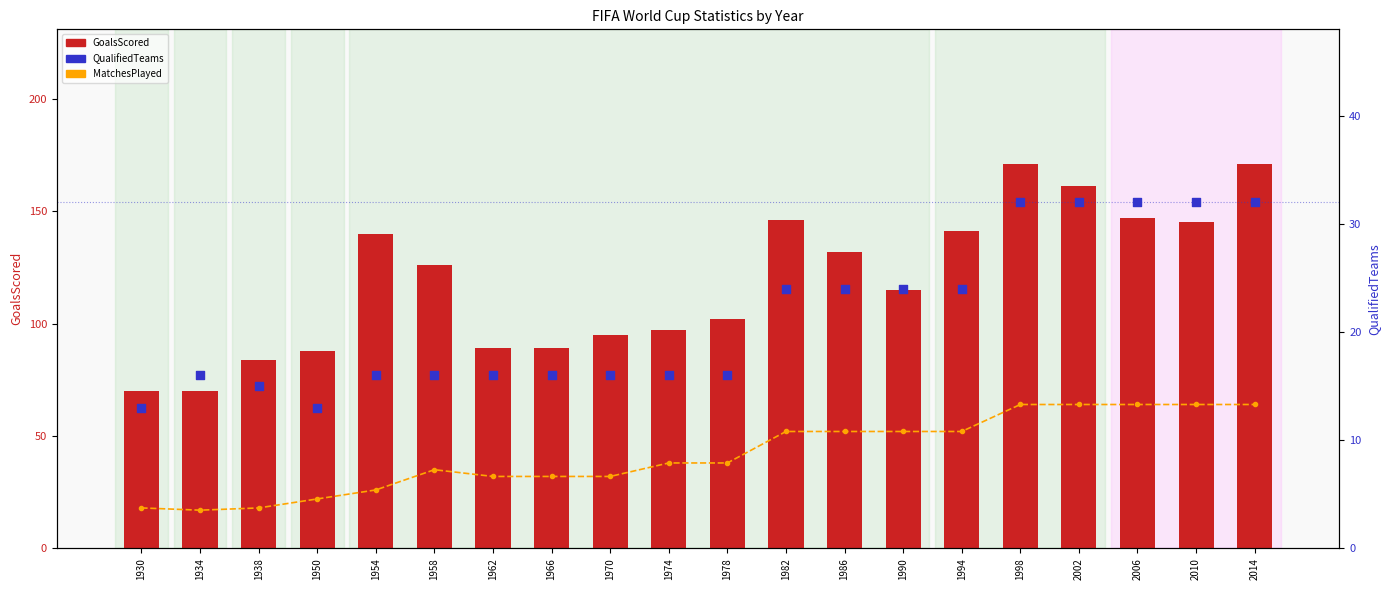

What are all the series names shown in the legend?

MatchesPlayed, GoalsScored, QualifiedTeams